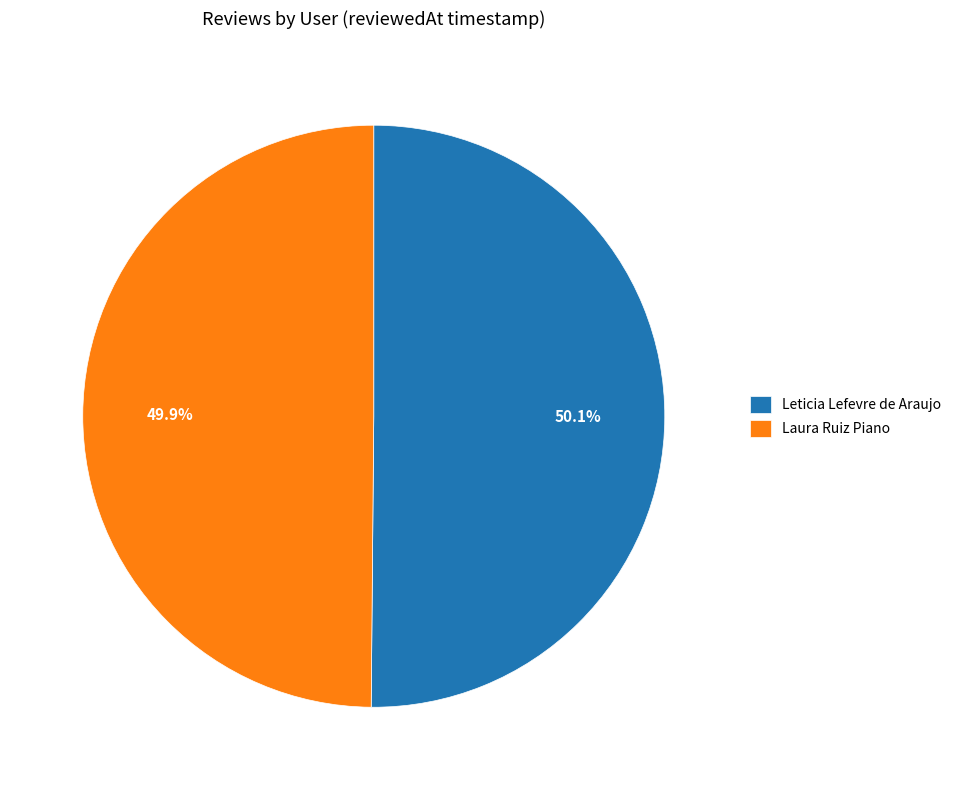

To the nearest percent, what percentage of the pie is Leticia Lefevre de Araujo?

50%